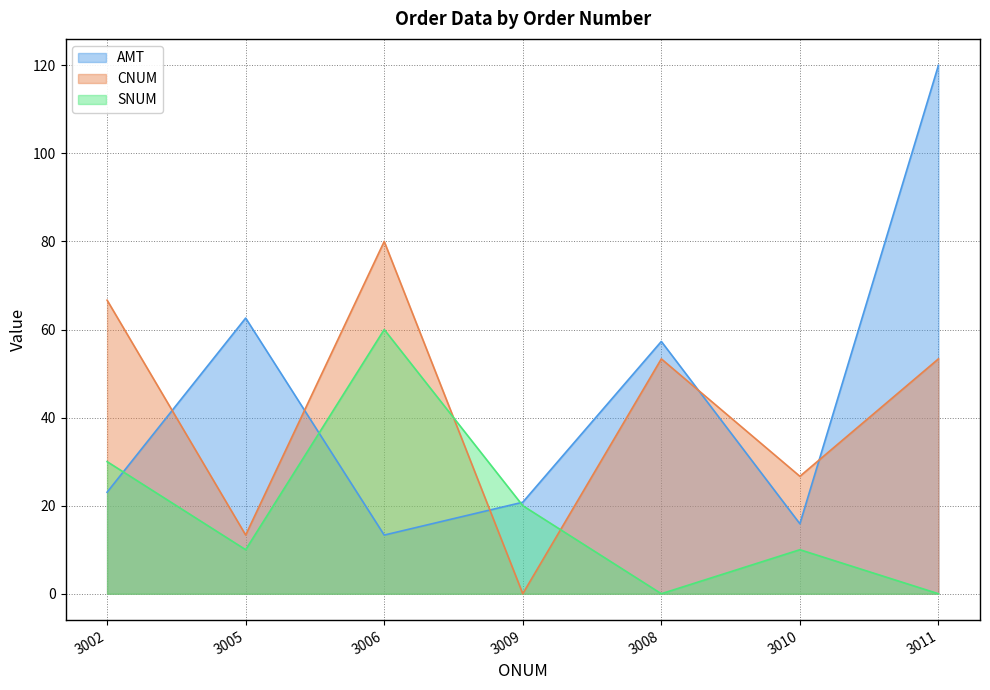

True or false: SNUM has a value of 6.4 at 3010.

False